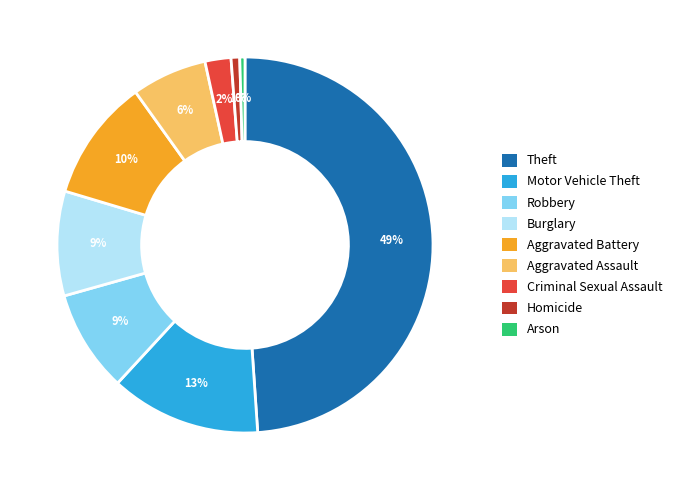

Is the sum of Robbery and Arson greater than half?

No